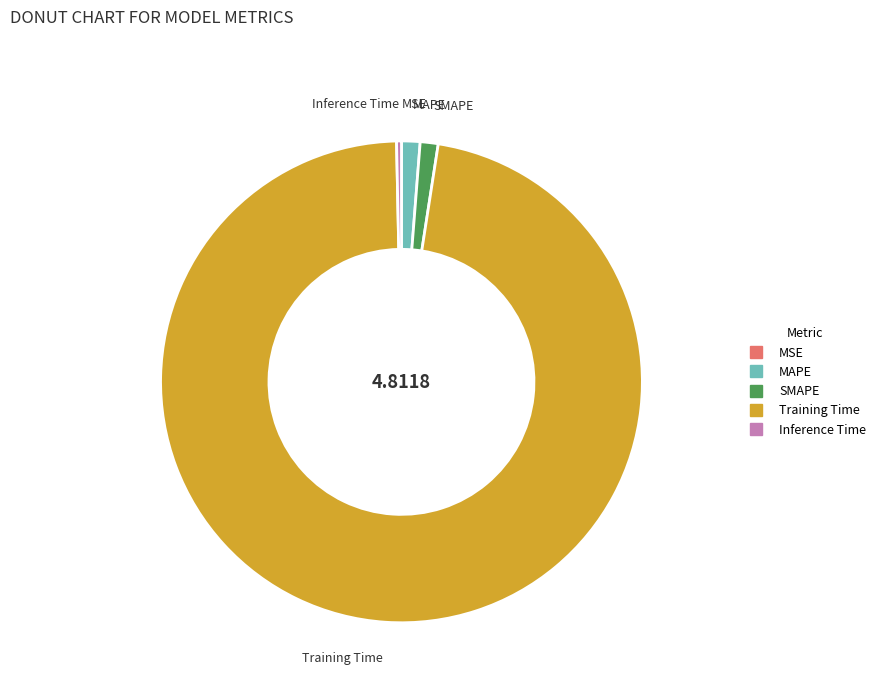

The Inference Time slice represents 0% of the pie. True or false?

True